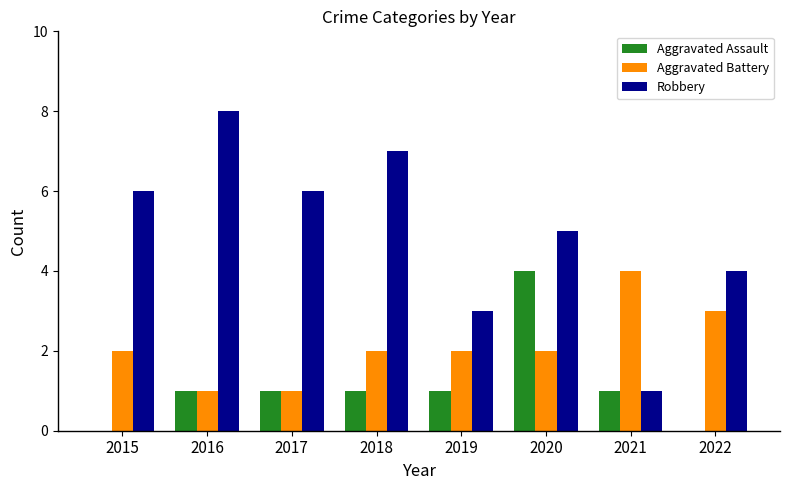

Count the number of data series in this chart.

3